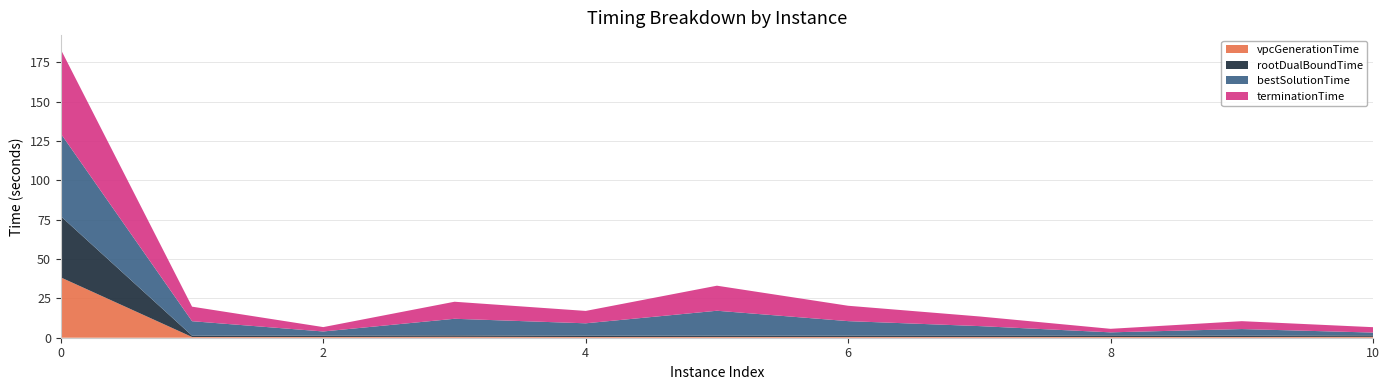

Reading left to right, what are all the values shown in this chart?

vpcGenerationTime: 38.3	0.5	0.5	0.6	0.5	0.5	0.5	0.5	0.5	0.5	0.6
rootDualBoundTime: 38.9	0.8	0.9	1.0	0.8	0.9	0.8	0.8	1.0	0.9	1.0
bestSolutionTime: 52.5	9.2	2.6	10.5	7.9	15.8	9.2	6.1	2.0	4.2	1.8
terminationTime: 53.5	9.2	2.8	10.8	7.9	15.9	9.8	6.1	2.2	5.0	3.4